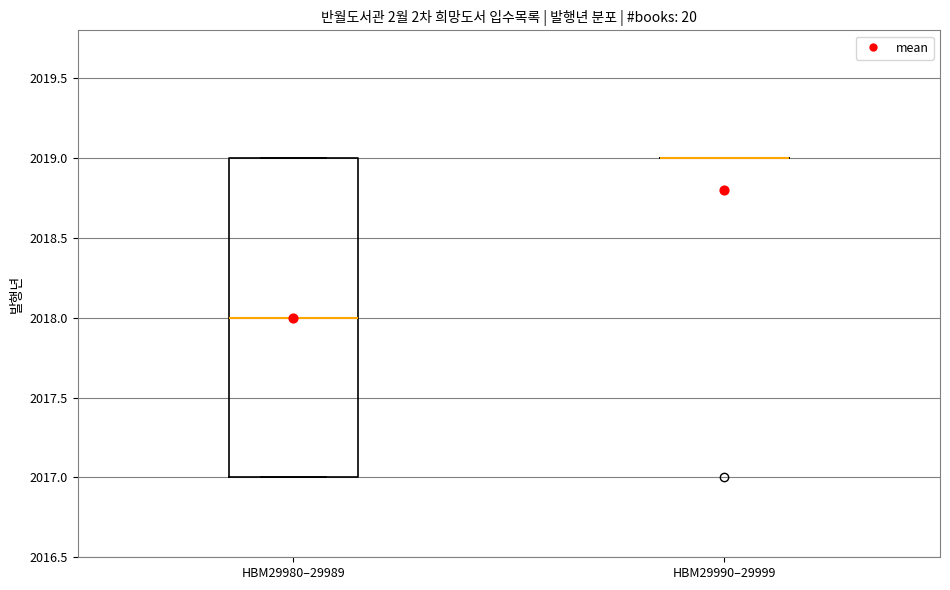

Reading left to right, transcribe this box plot: for each box, give where its median line is, the range the box spans, and where its two whiskers end, as read against the y-axis. The values are not printed on the chart, so give them approximately, as read against the axis.

HBM29980–29989: median 2018, box 2017 to 2019, whiskers 2017 to 2019
HBM29990–29999: box collapsed to a line at 2019, whiskers 2019 to 2019